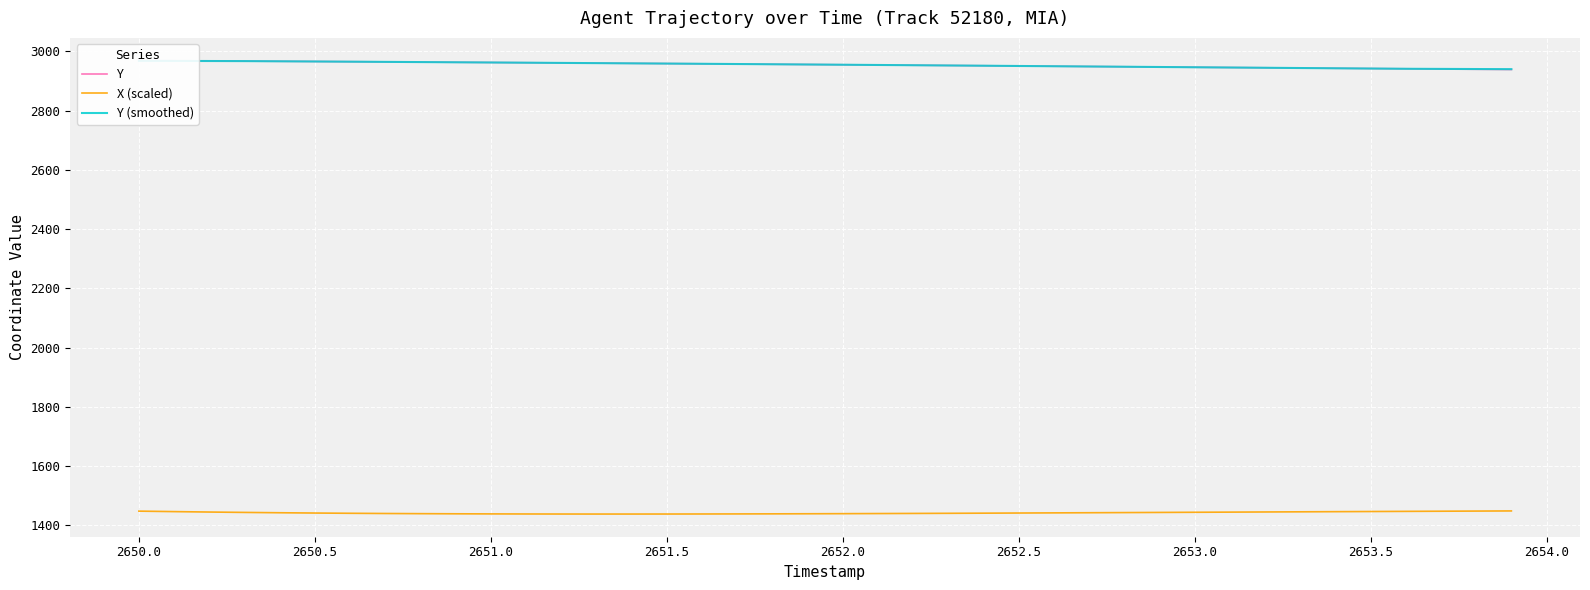

Which series has the largest total across all categories?

Y (smoothed)